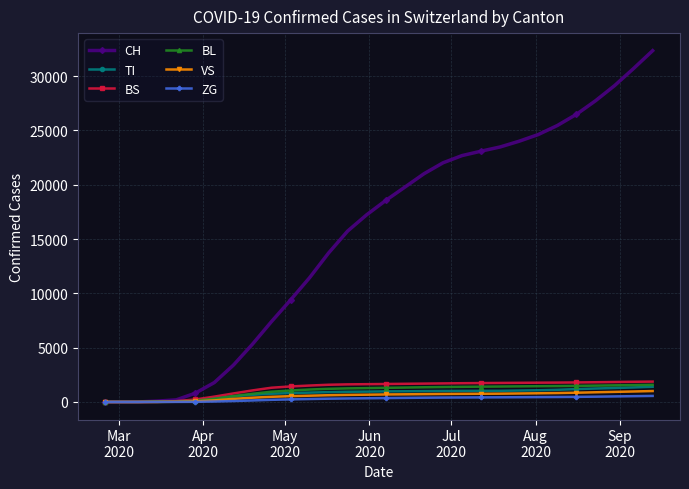

Does the chart have visible grid lines?

Yes